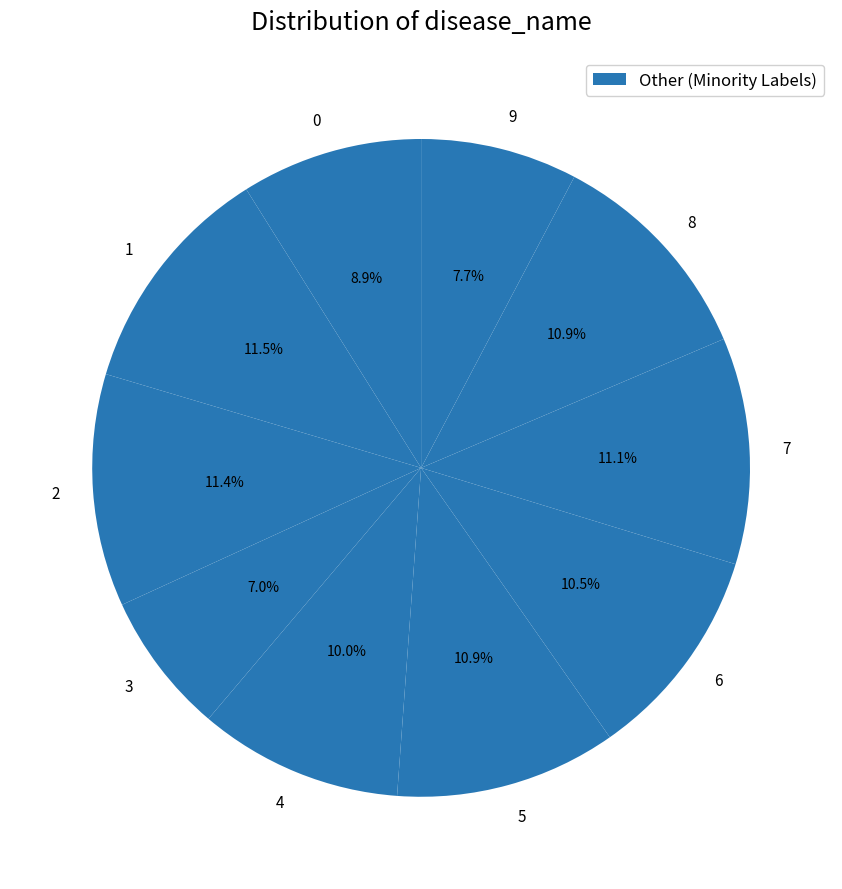

How many segments does this pie chart have?

10